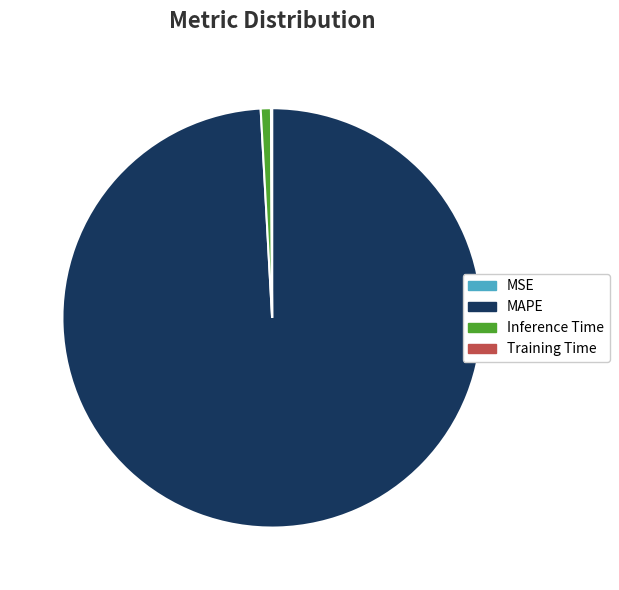

Which slice is the largest?

MAPE